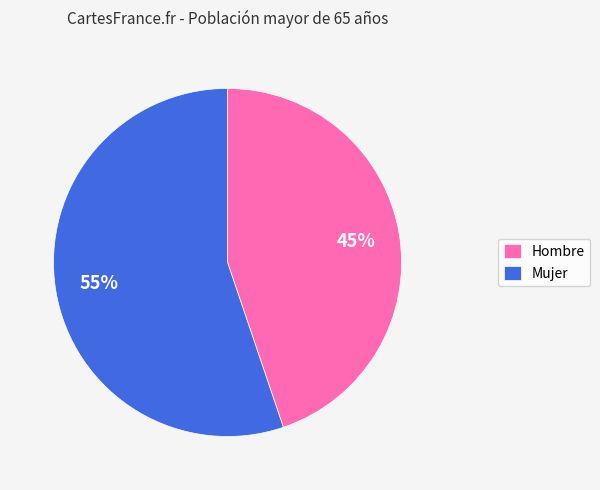

True or false: Hombre accounts for 45% of the total.

True